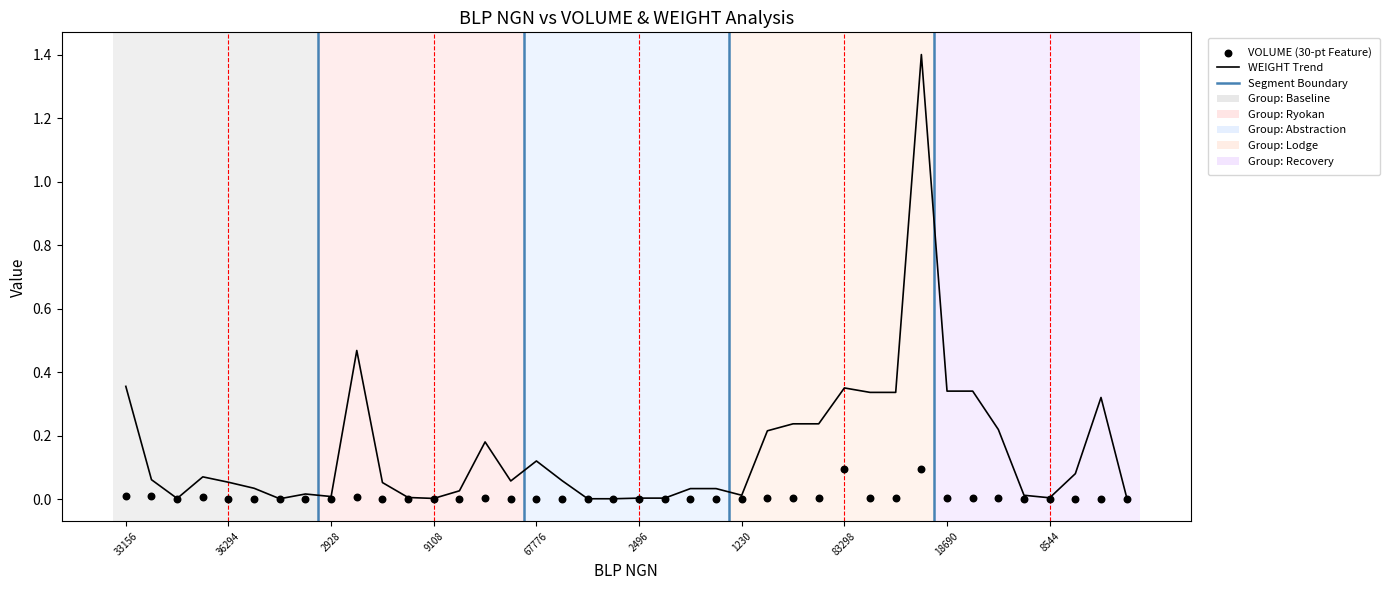

Which series has the largest Y range (max minus min)?

WEIGHT Trend